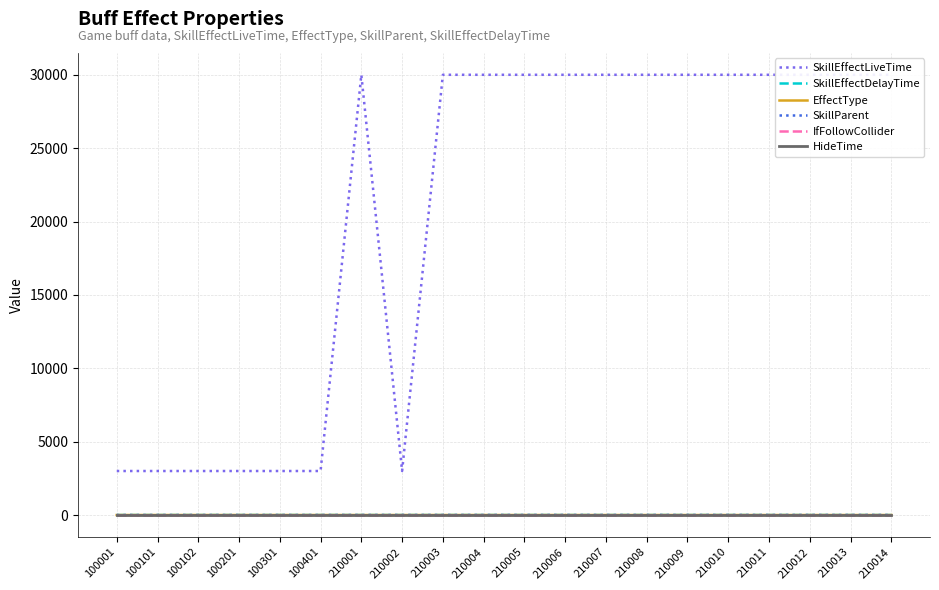

How many values in the SkillEffectLiveTime series are below 30000?

7